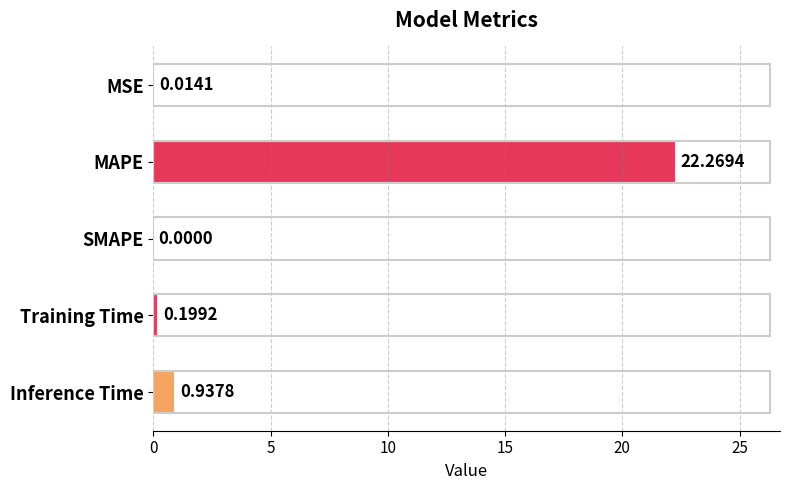

At which label is the value closest to 11?

Inference Time